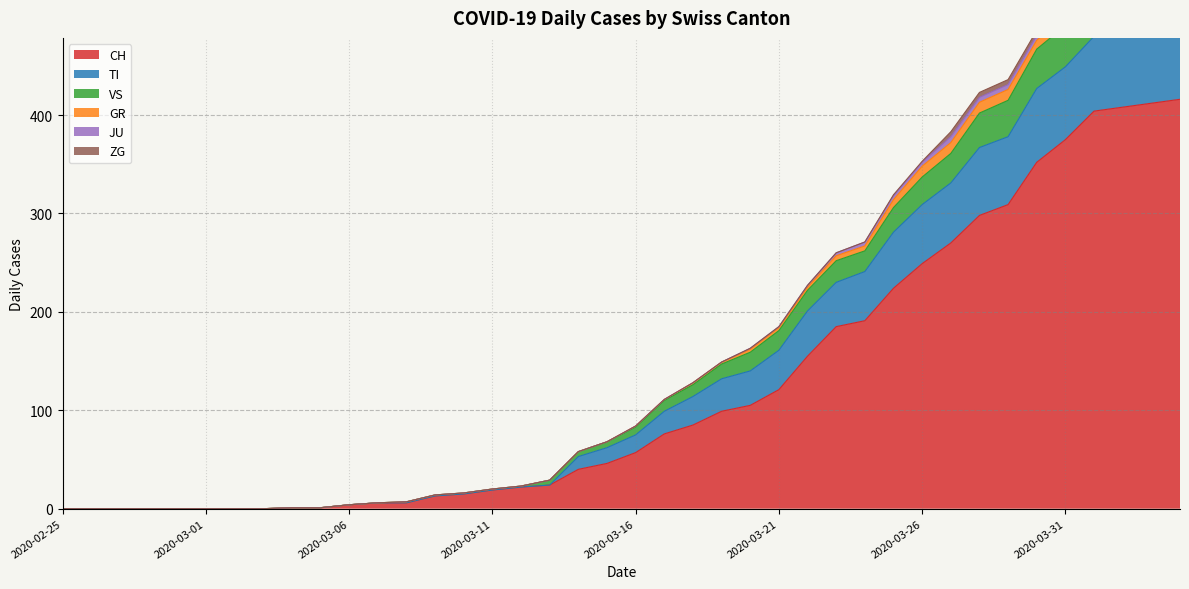

True or false: CH has a value of 0 at 2020-02-25.

True